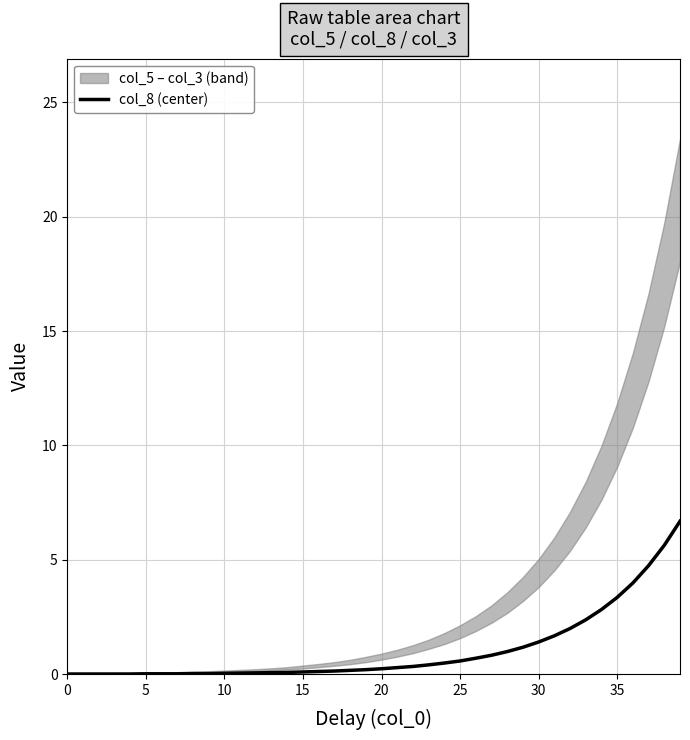

Does the chart have visible grid lines?

Yes